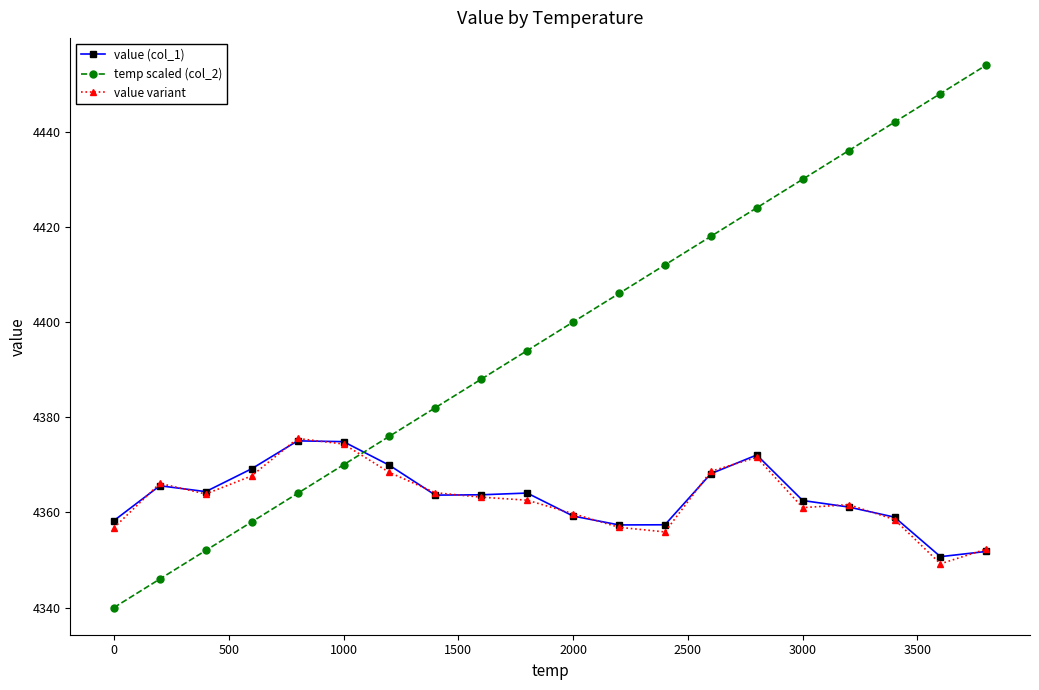

At how many categories does at least one series exceed 4385?

12